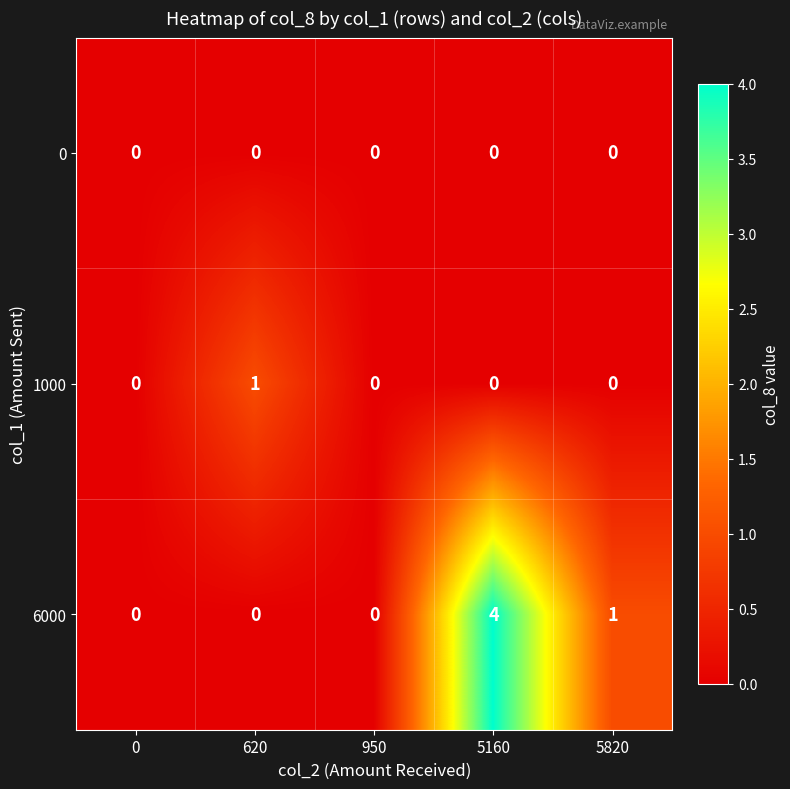

Is it true that 1000 equals 1 at 620?

True